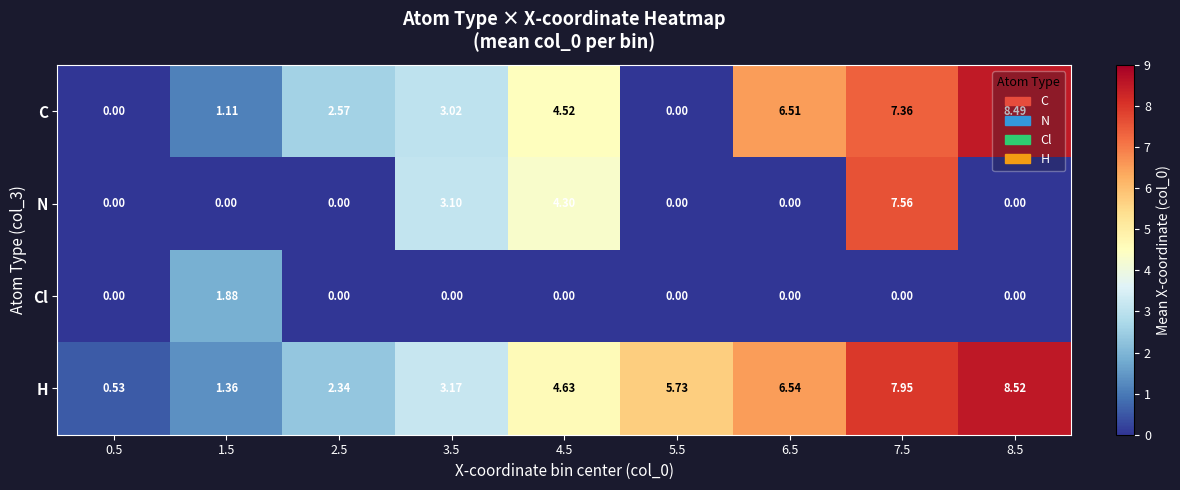

Count the number of data series in this chart.

4